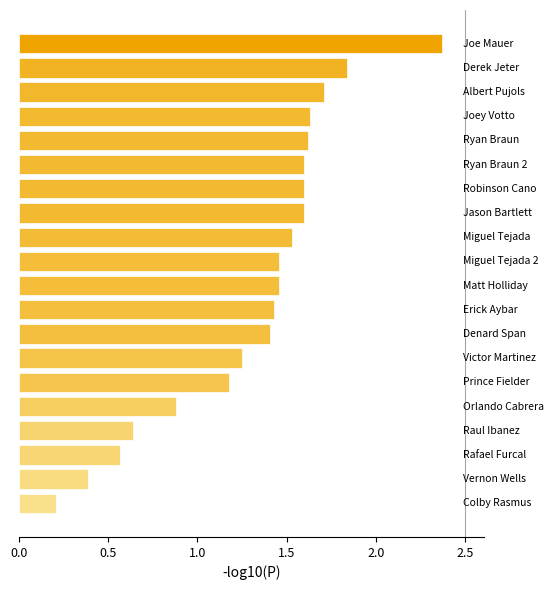

What is the value of the 16th bar from the top?

0.9